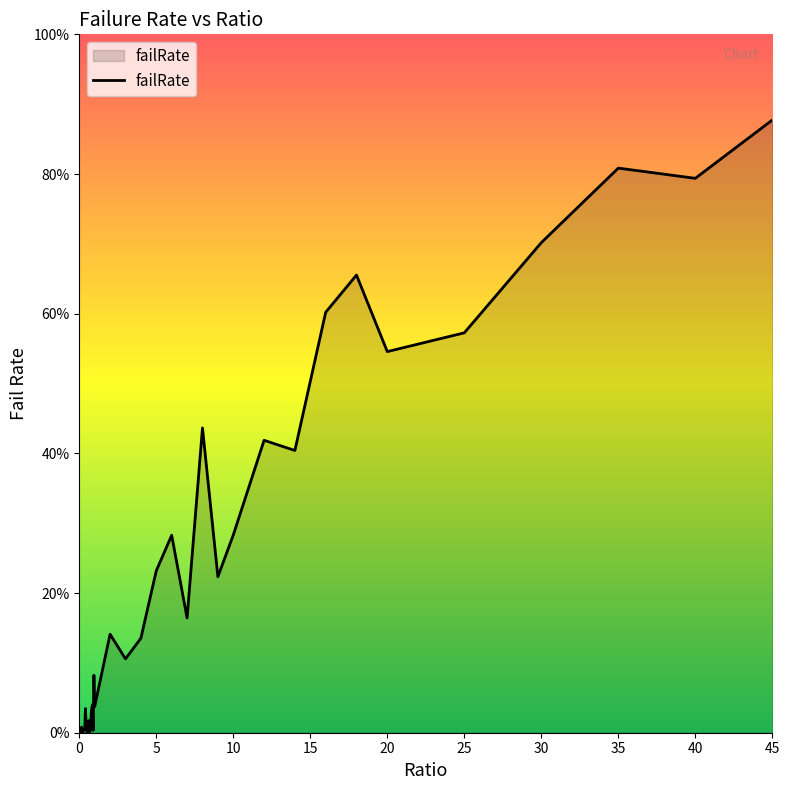

True or false: there are more than 2 points higher than both neighbors.

True